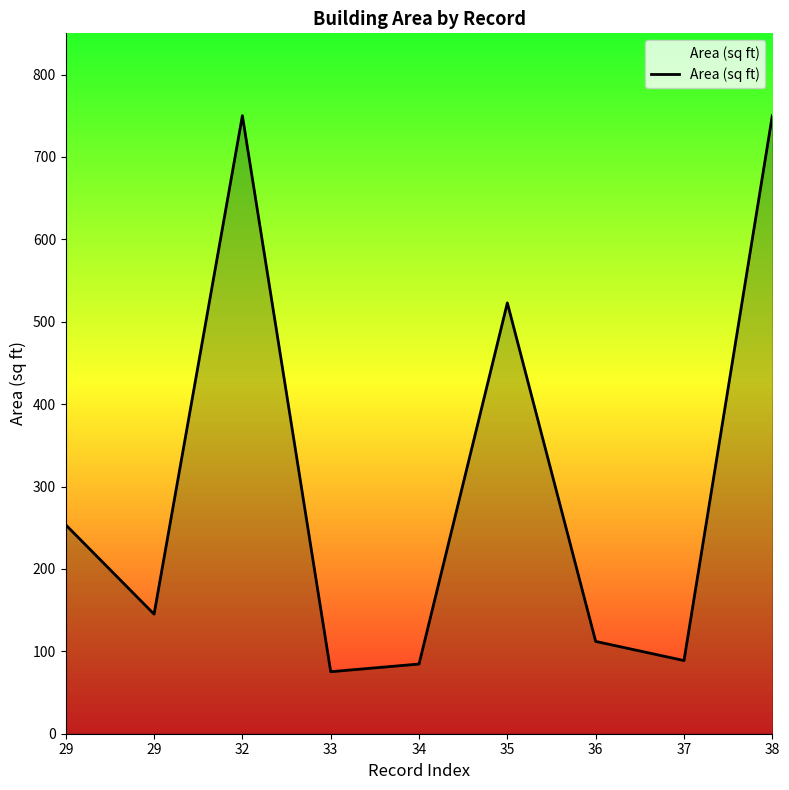

What is the approximate value at 38?

750.1